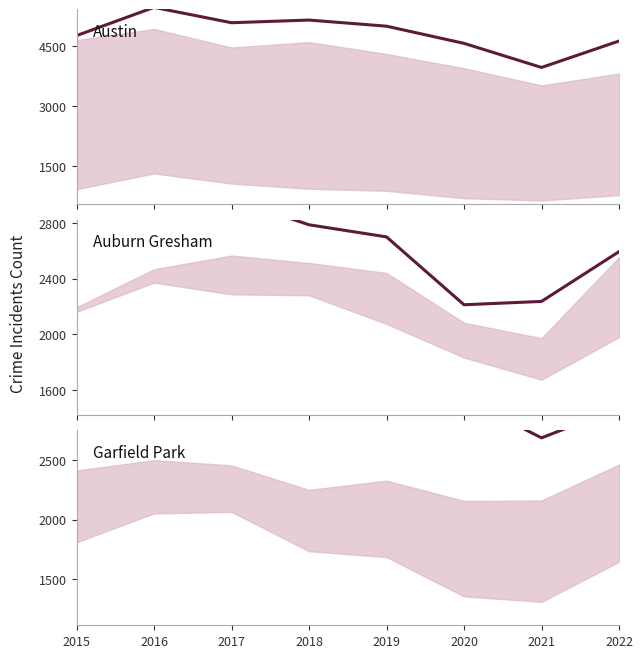

Which series has the widest spread of values?

Austin